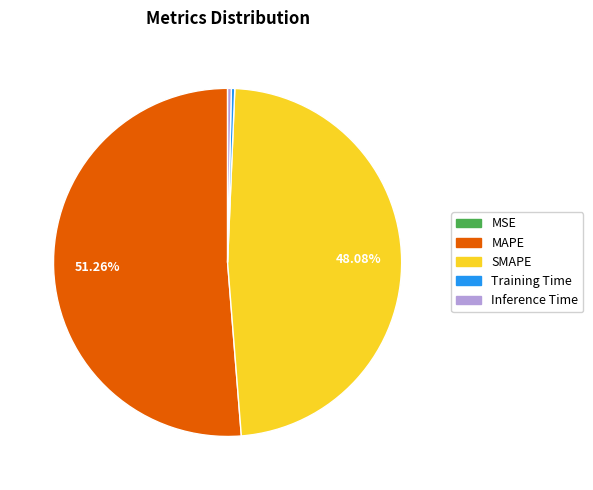

To the nearest percent, what is the combined percentage of Training Time and SMAPE?

48%